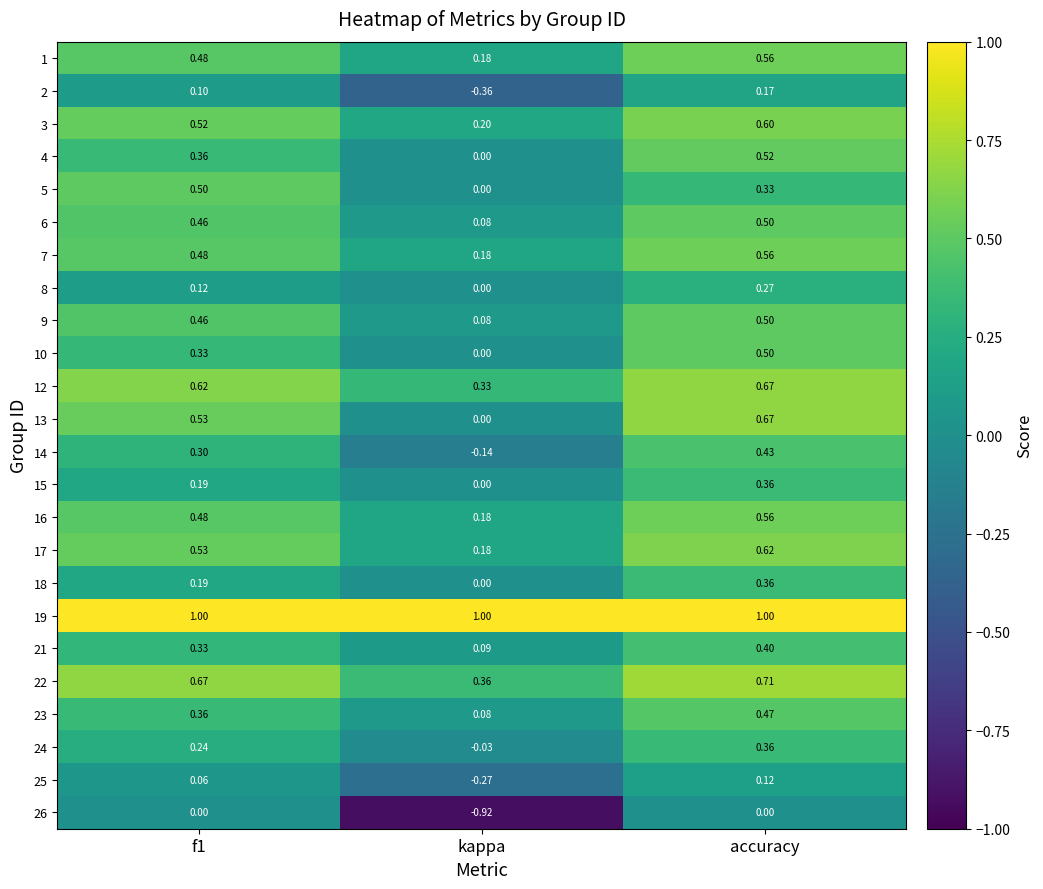

Is the value of 23 at kappa greater than the value of 5 at f1?

No